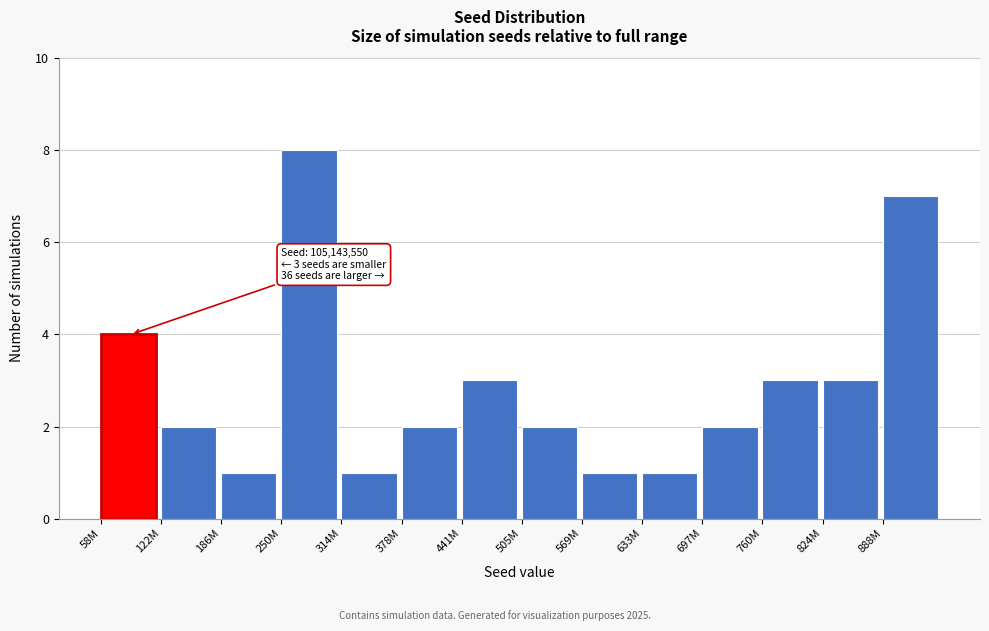

Reading right to left, extract all data points from this chart.

7	3	3	2	1	1	2	3	2	1	8	1	2	4